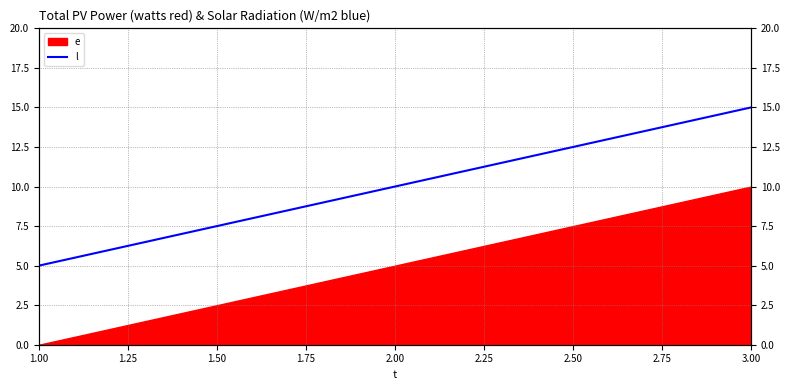

Rank the categories by value from lowest to highest.

1.00, 2.00, 3.00